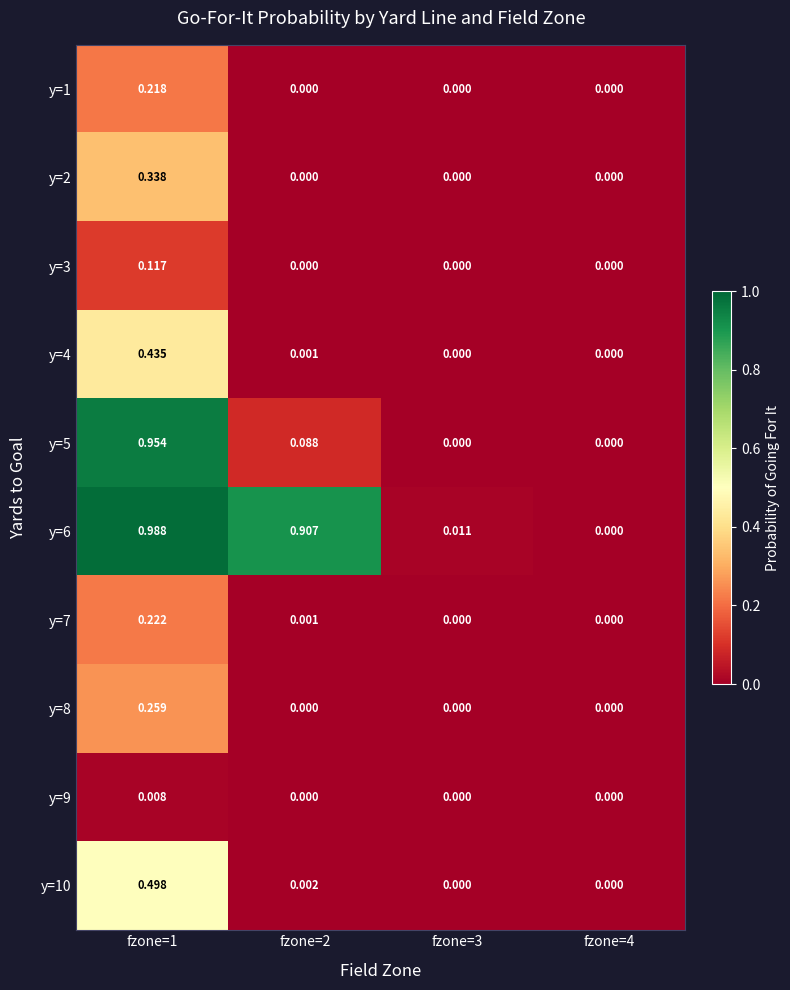

Reading right to left, transcribe all the data shown in this chart.

y=1: fzone=4=0.0	fzone=3=0.0	fzone=2=0.0	fzone=1=0.2
y=2: fzone=4=0.0	fzone=3=0.0	fzone=2=0.0	fzone=1=0.3
y=3: fzone=4=0.0	fzone=3=0.0	fzone=2=0.0	fzone=1=0.1
y=4: fzone=4=0.0	fzone=3=0.0	fzone=2=0.0	fzone=1=0.4
y=5: fzone=4=0.0	fzone=3=0.0	fzone=2=0.1	fzone=1=1.0
y=6: fzone=4=0.0	fzone=3=0.0	fzone=2=0.9	fzone=1=1.0
y=7: fzone=4=0.0	fzone=3=0.0	fzone=2=0.0	fzone=1=0.2
y=8: fzone=4=0.0	fzone=3=0.0	fzone=2=0.0	fzone=1=0.3
y=9: fzone=4=0.0	fzone=3=0.0	fzone=2=0.0	fzone=1=0.0
y=10: fzone=4=0.0	fzone=3=0.0	fzone=2=0.0	fzone=1=0.5